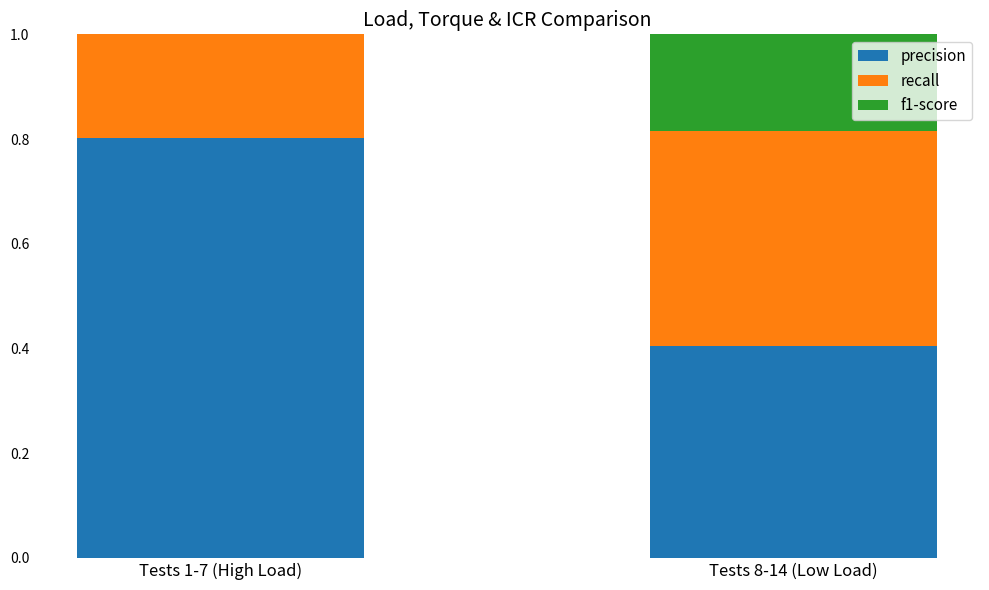

What position from the right is Tests 1-7 (High Load)?

2